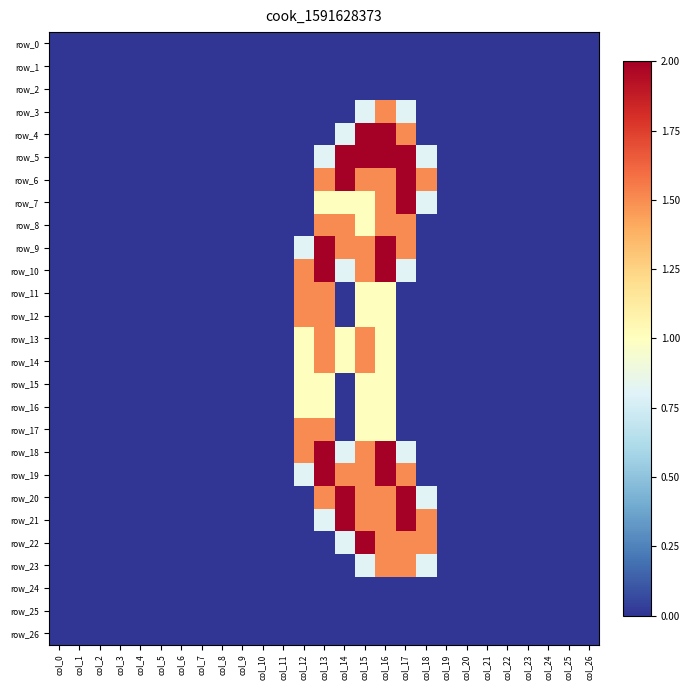

Is the value of row_12 at col_0 greater than the value of row_6 at col_26?

No